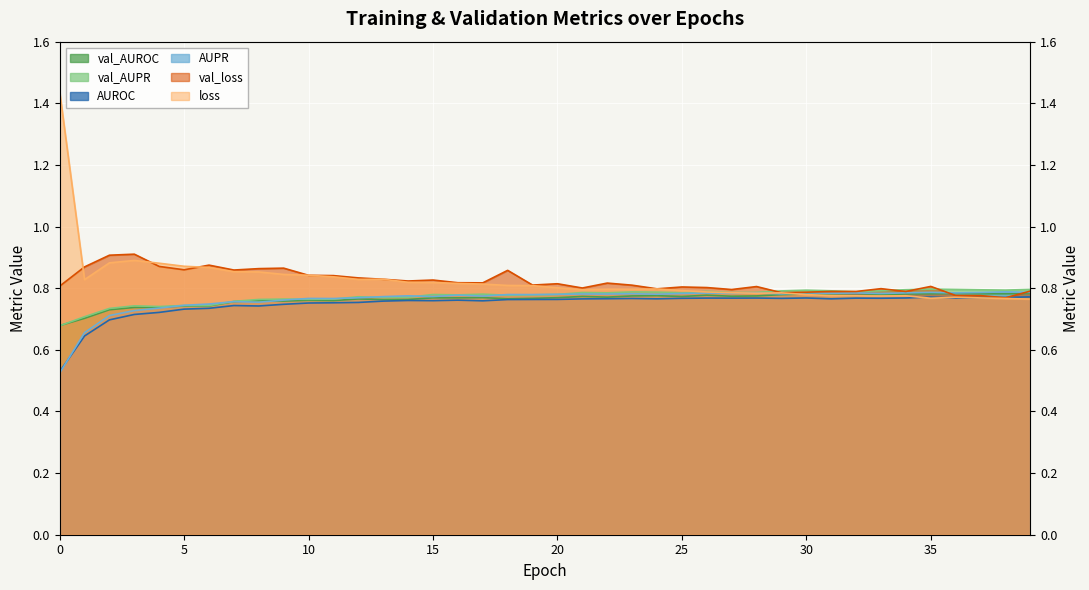

How many lines are shown in the chart?

6